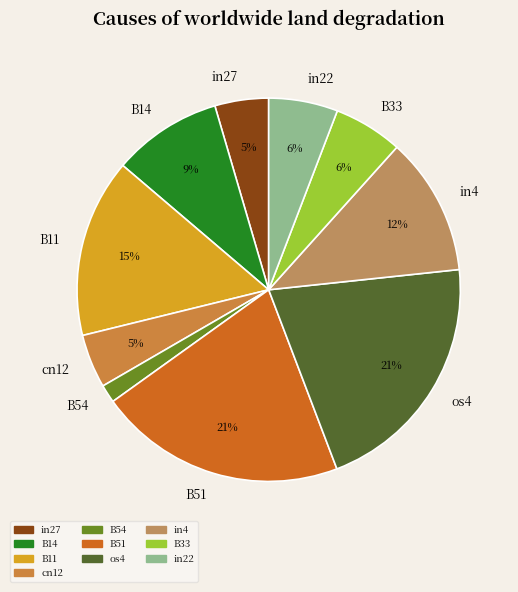

Is there a majority slice in this chart?

No